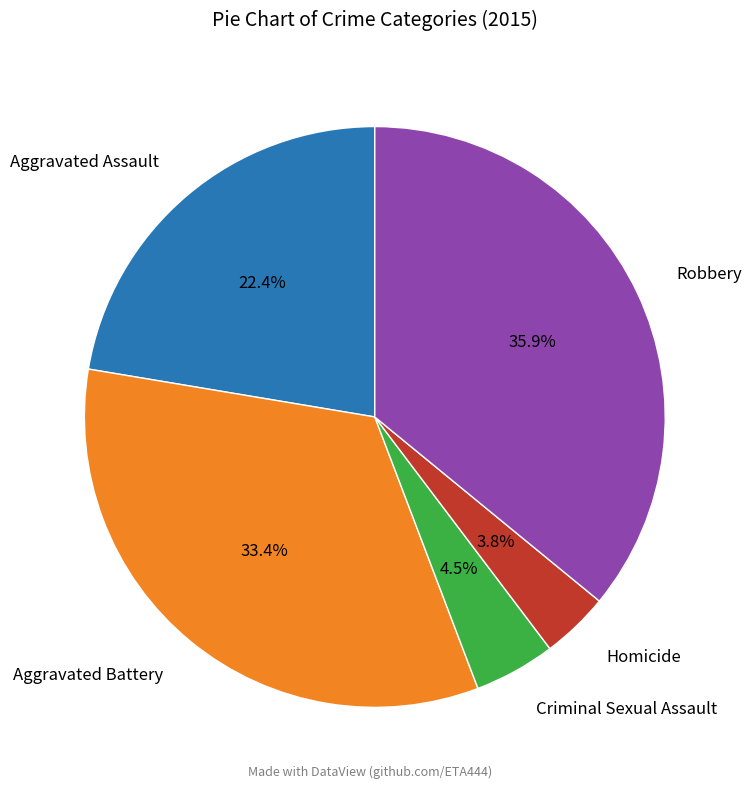

Combined, what portion of the pie is Aggravated Battery and Aggravated Assault?

55.8%